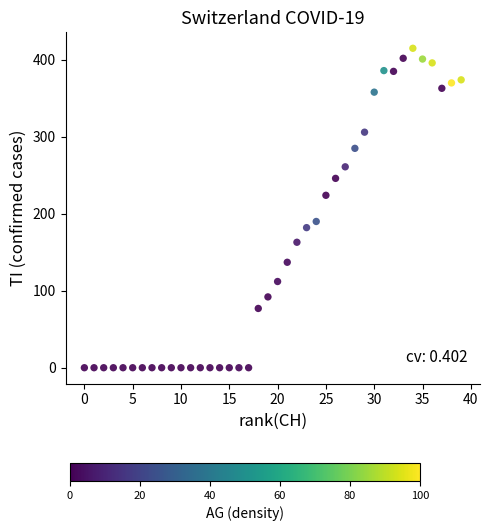

What is the range of Y values (max minus min)?

415